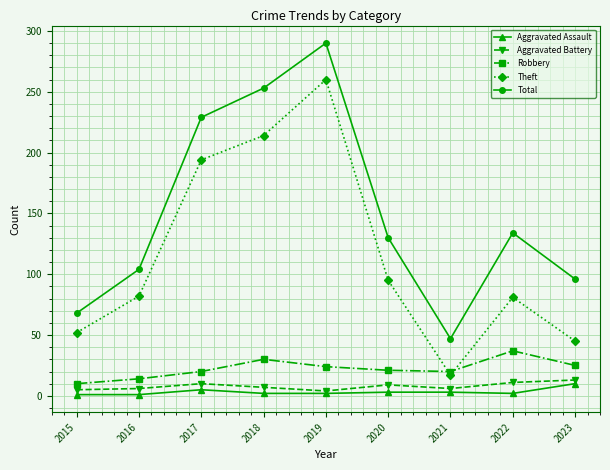

Rank the series by their maximum value, from highest to lowest.

Total, Theft, Robbery, Aggravated Battery, Aggravated Assault